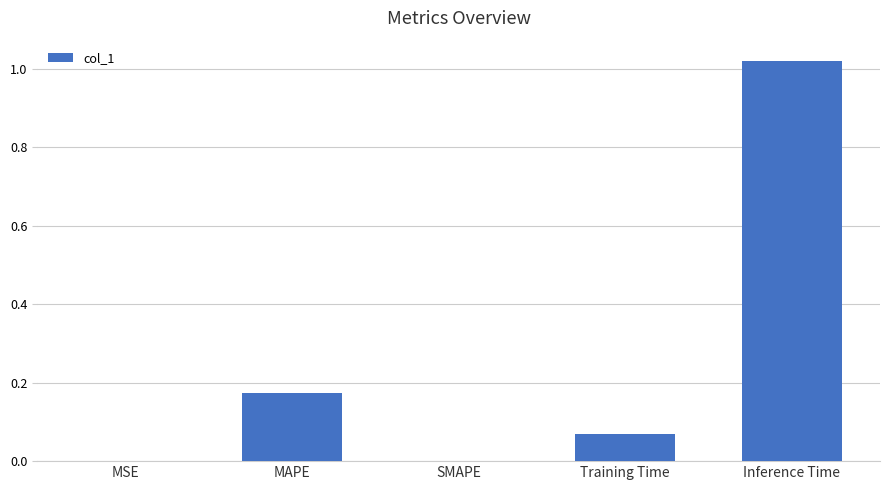

Which label corresponds to the largest value in the chart?

Inference Time